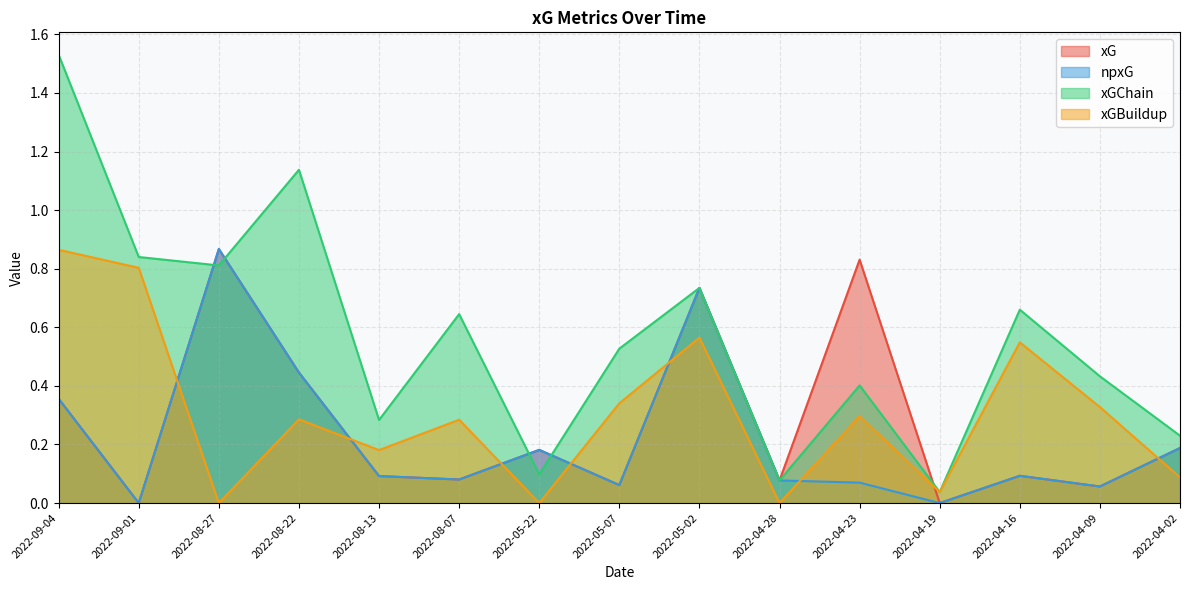

Which label corresponds to the smallest value in the chart?

2022-09-01